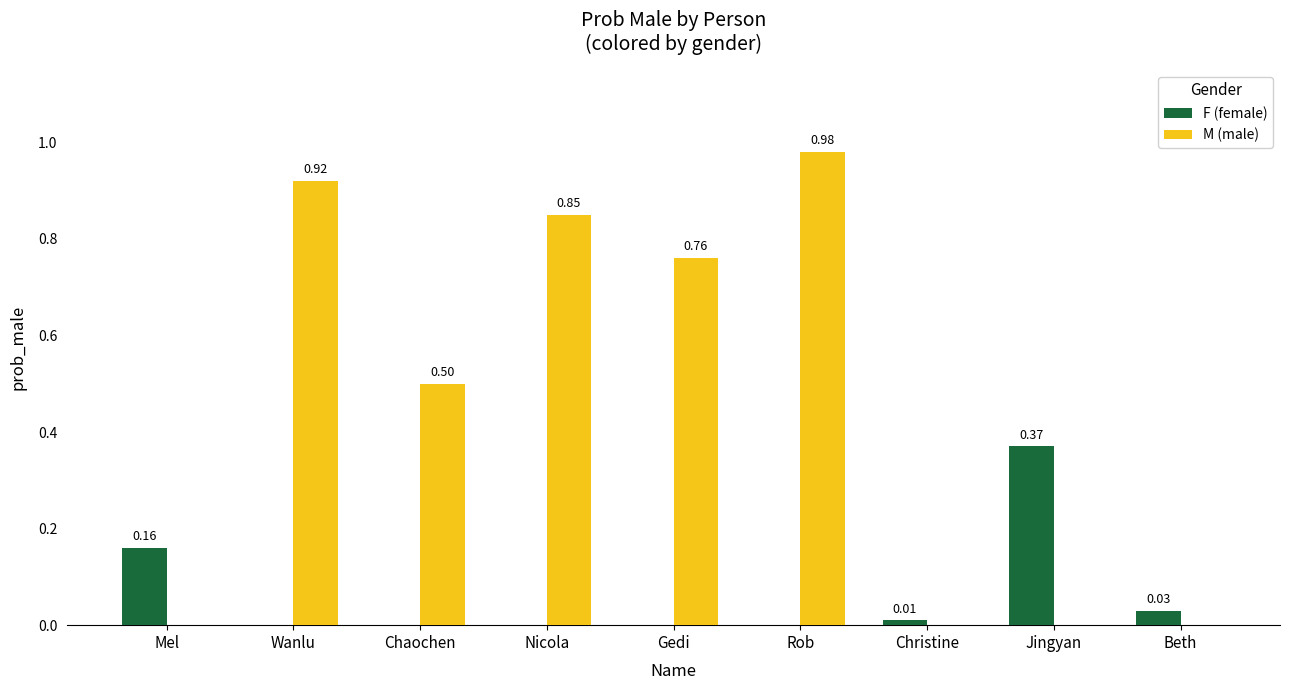

Which label corresponds to the largest value in the chart?

Rob